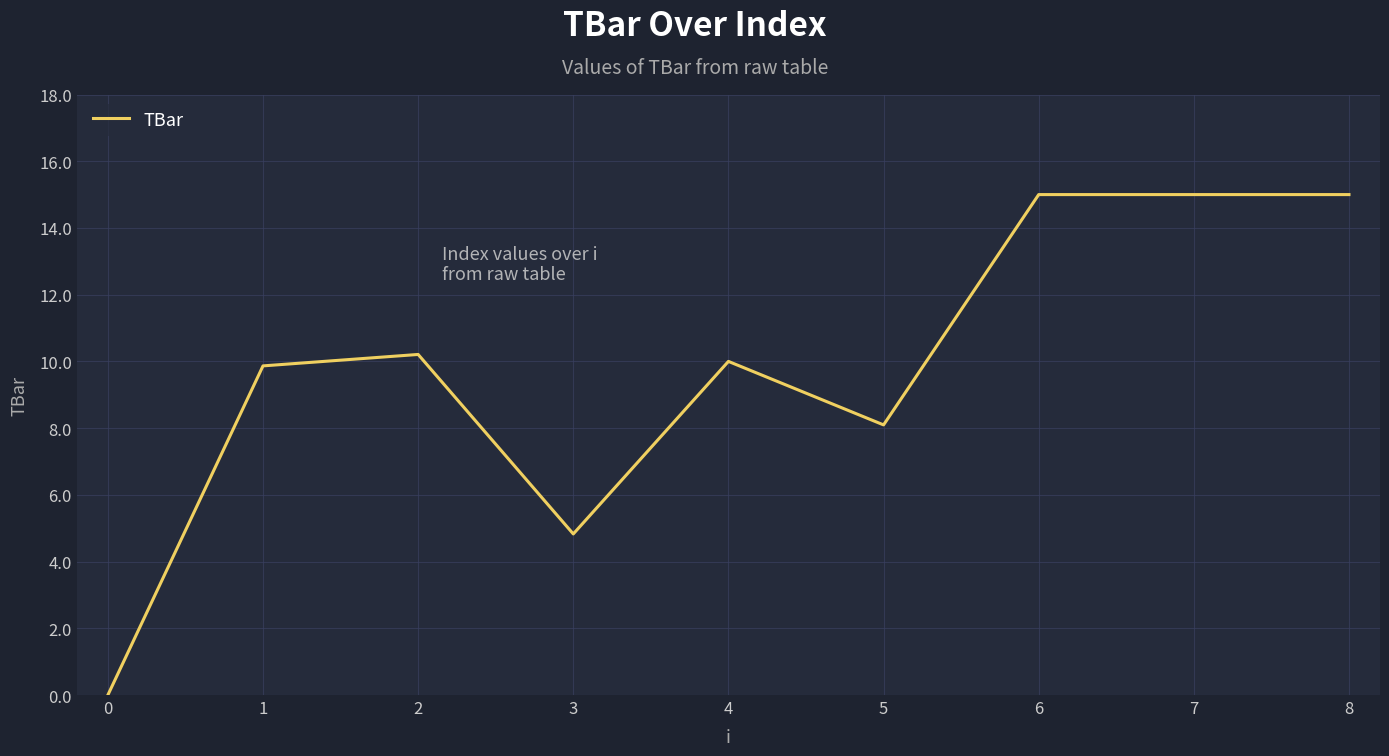

Which has a higher value, 7 or 1?

7